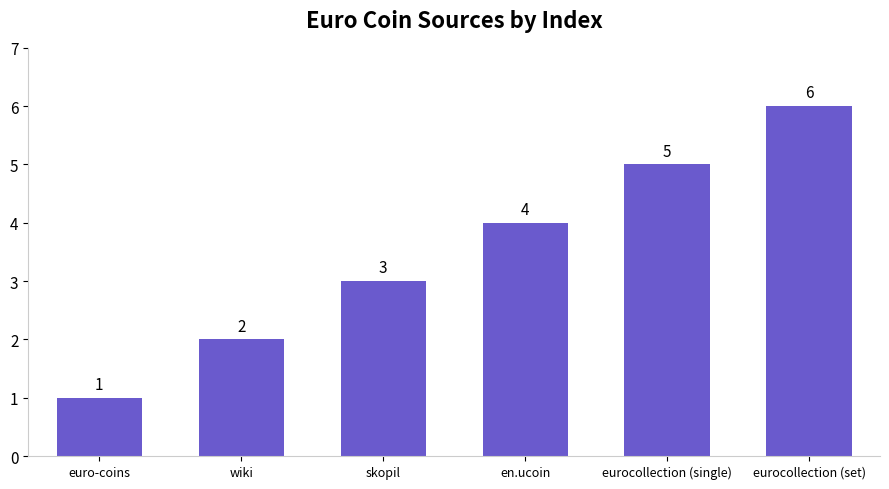

What is the change in value from wiki to en.ucoin?

+2